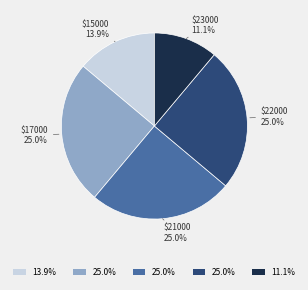

Is there any slice that represents more than half of the pie?

No